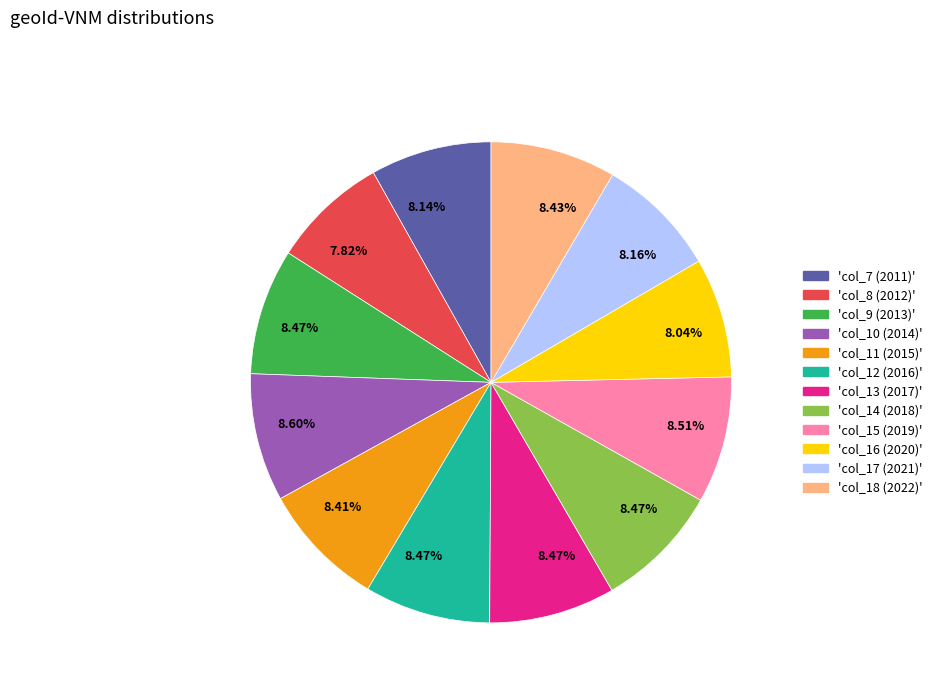

Does any single category account for the majority?

No